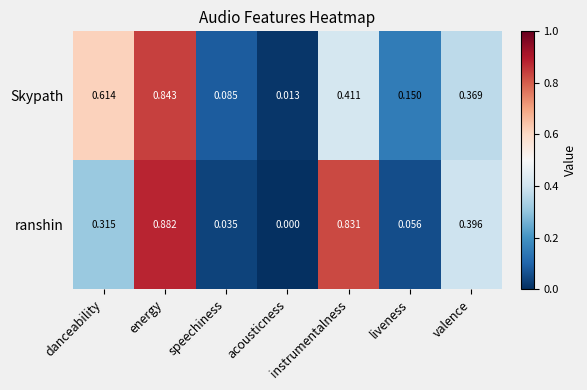

At which label is Skypath closest to 0?

acousticness